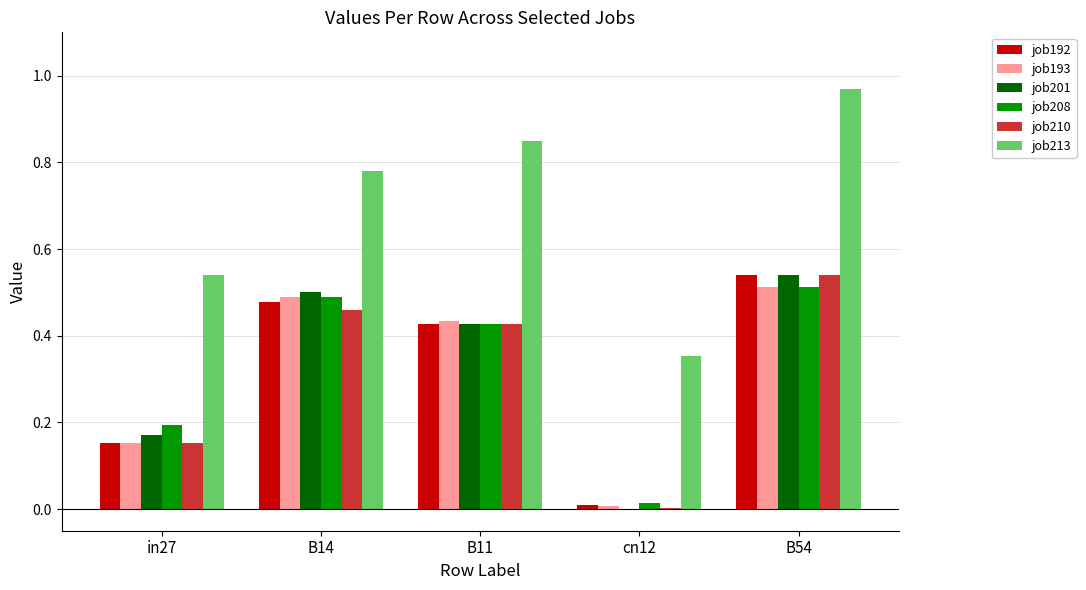

At which category is the sum across all series the highest?

B54